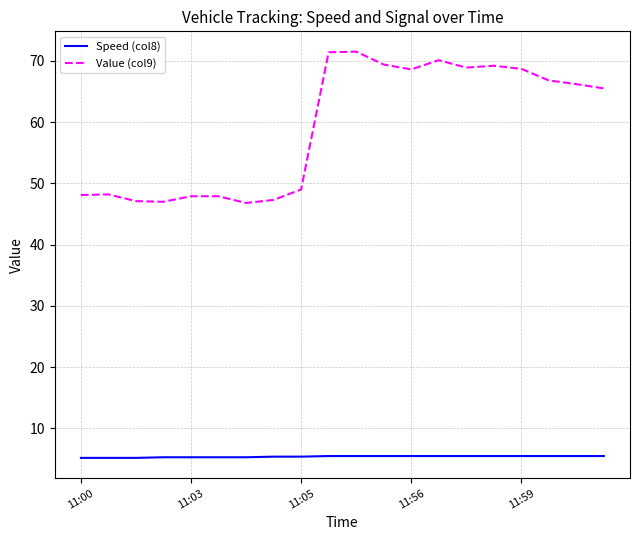

What is the sum of all Value (col9) values?

1185.6